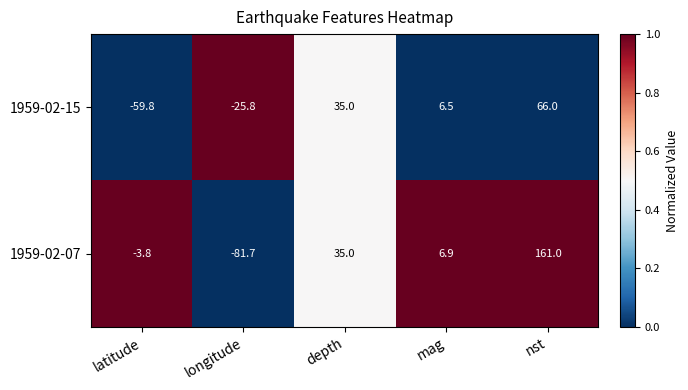

What is the difference between the maximum and minimum values in the 1959-02-15 series?

125.8